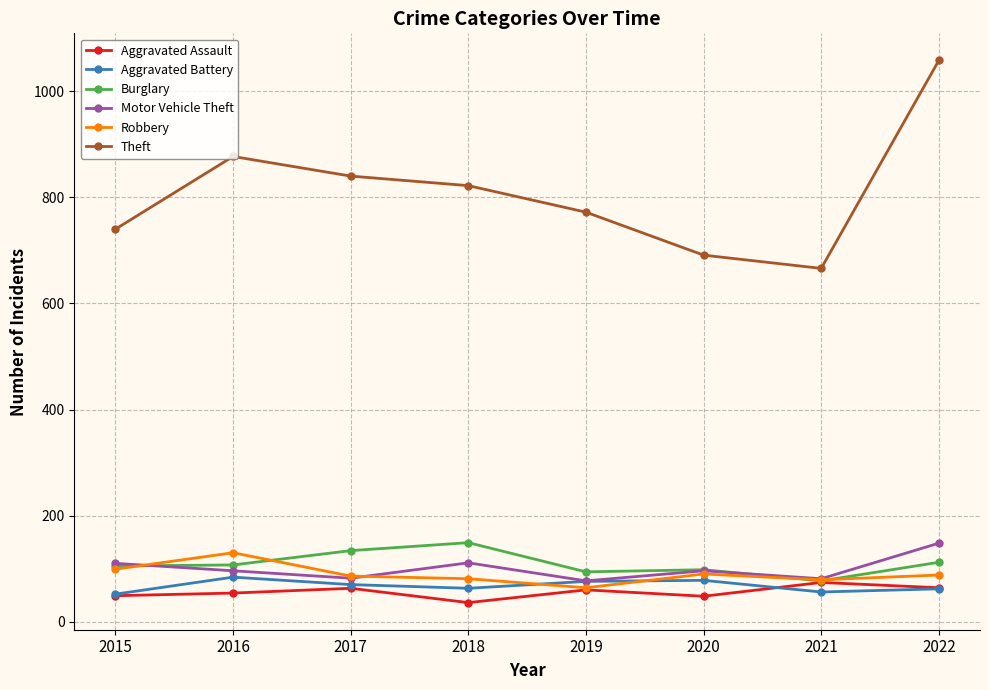

At which category does Burglary reach its first local peak?

2018